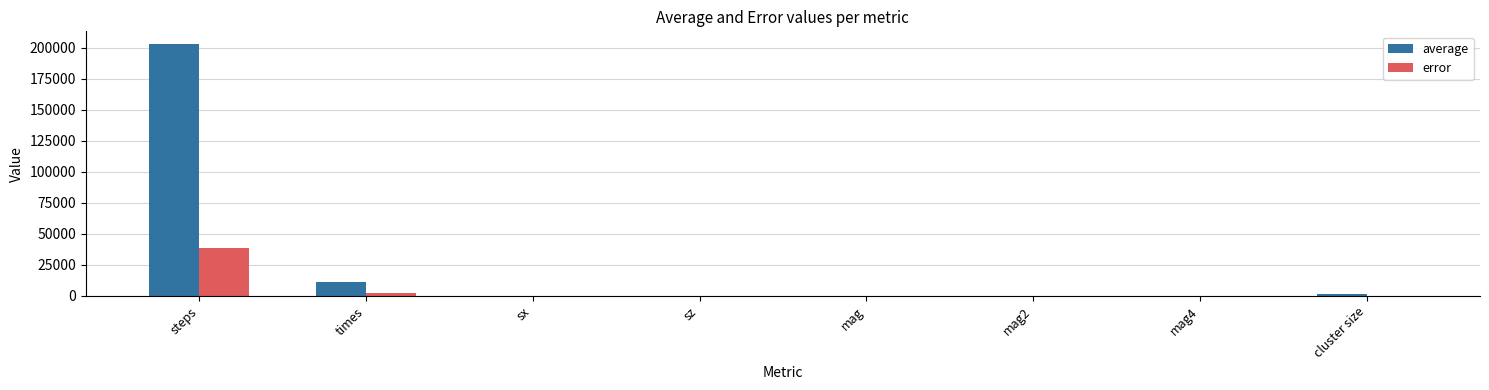

What is the sum of the average values at mag2 and sz?

1.0